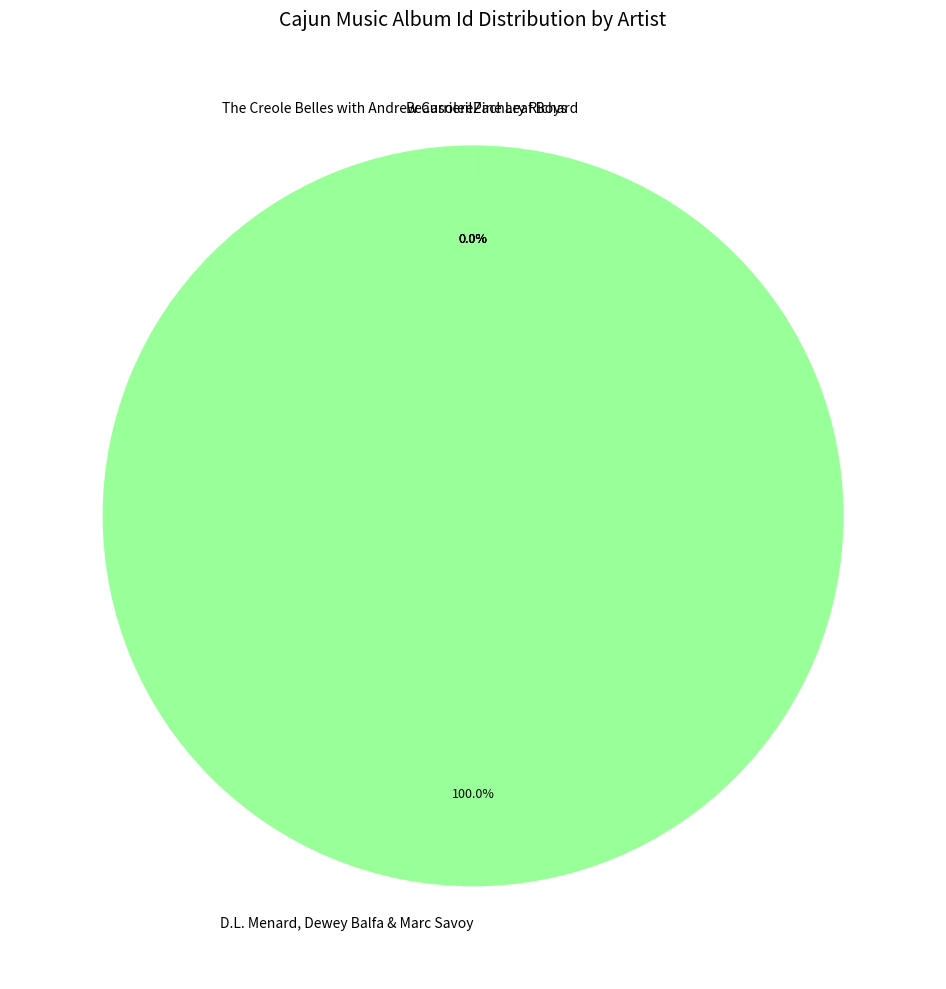

Which slice is the largest?

D.L. Menard, Dewey Balfa & Marc Savoy